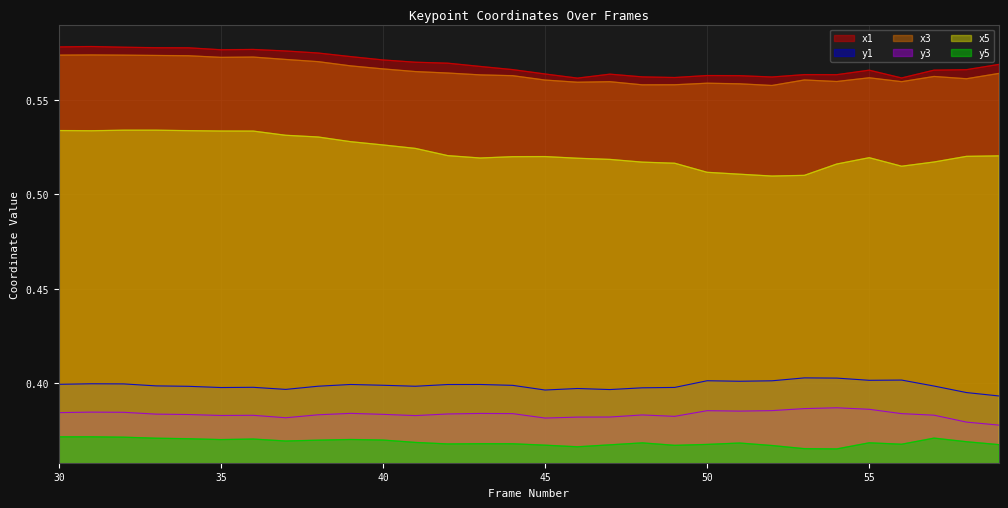

What is the approximate value of x3 at 48?

0.6